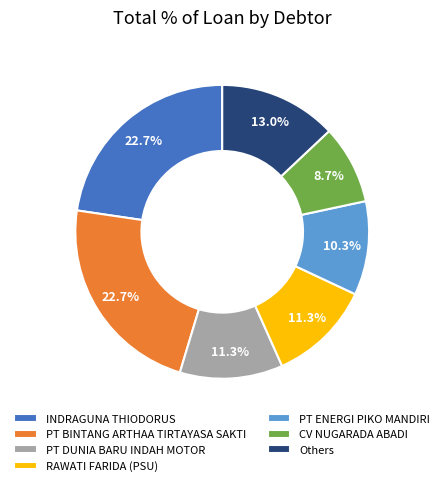

How many segments does this pie chart have?

7